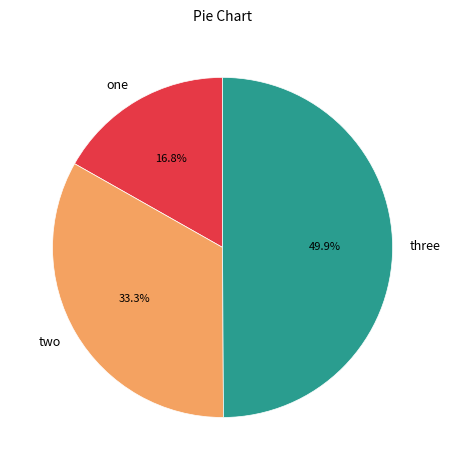

The three slice represents 50% of the pie. True or false?

True